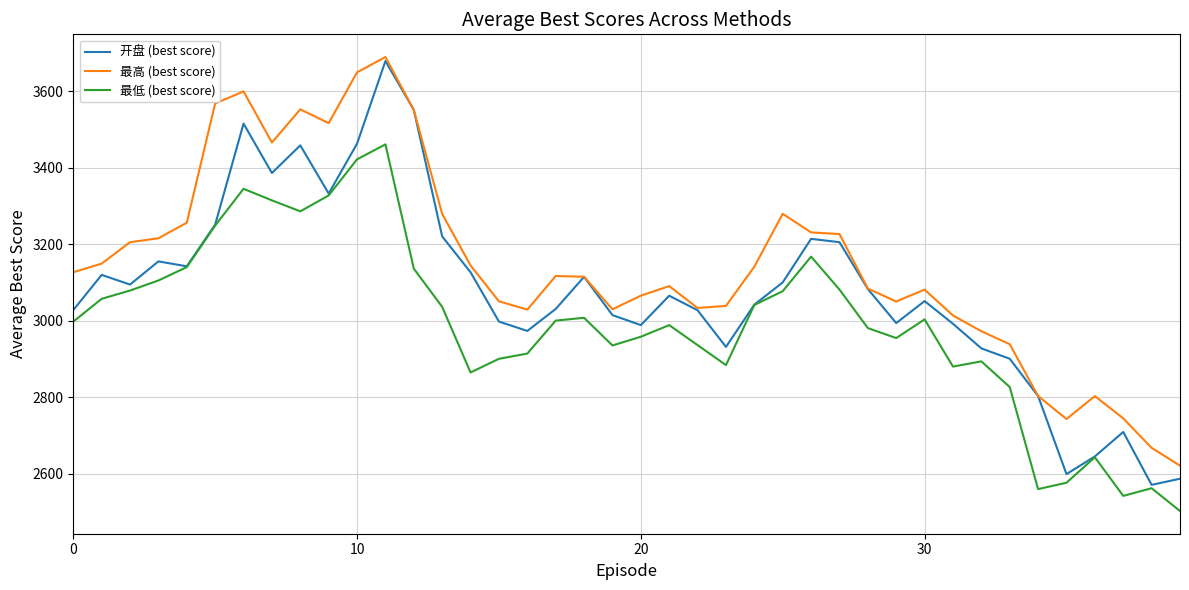

How many values in the 最高 (best score) series exceed 3116?

20